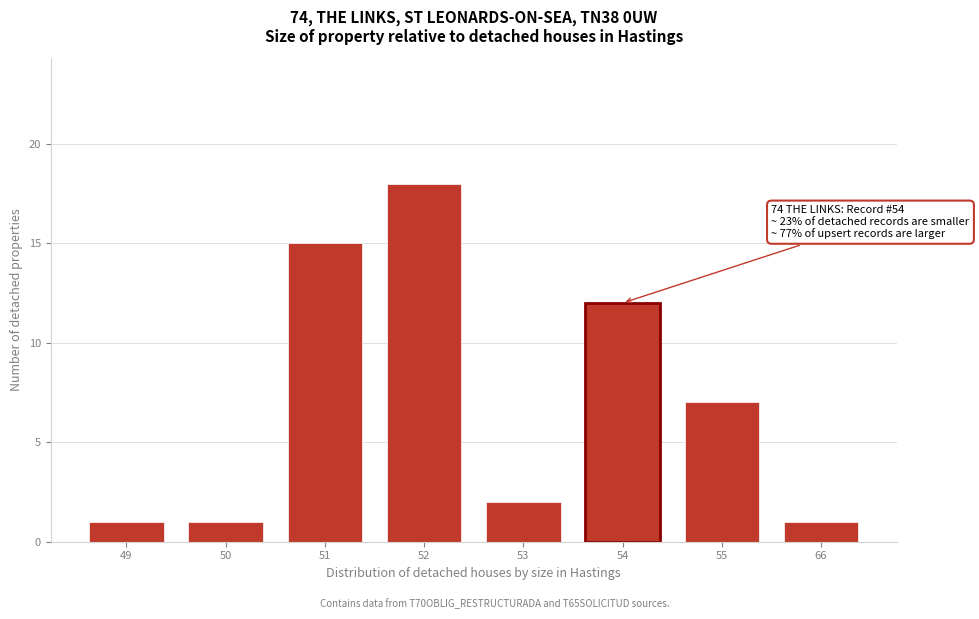

Reading right to left, extract all data points from this chart.

66=1	55=7	54=12	53=2	52=18	51=15	50=1	49=1